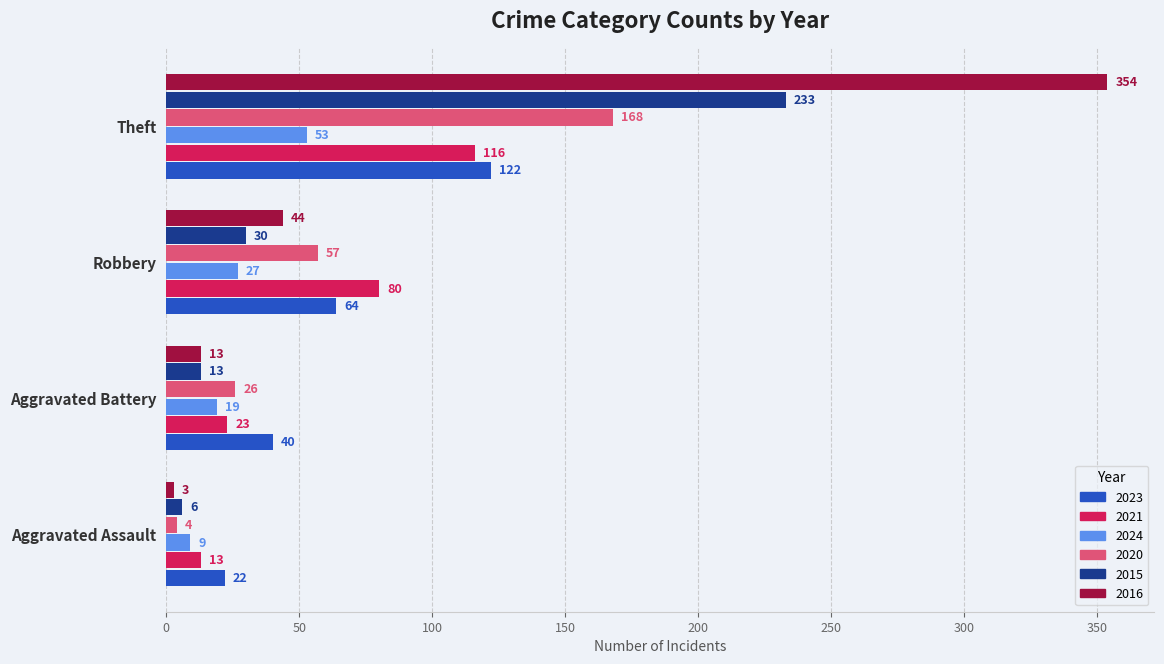

Which series has the widest spread of values?

2016